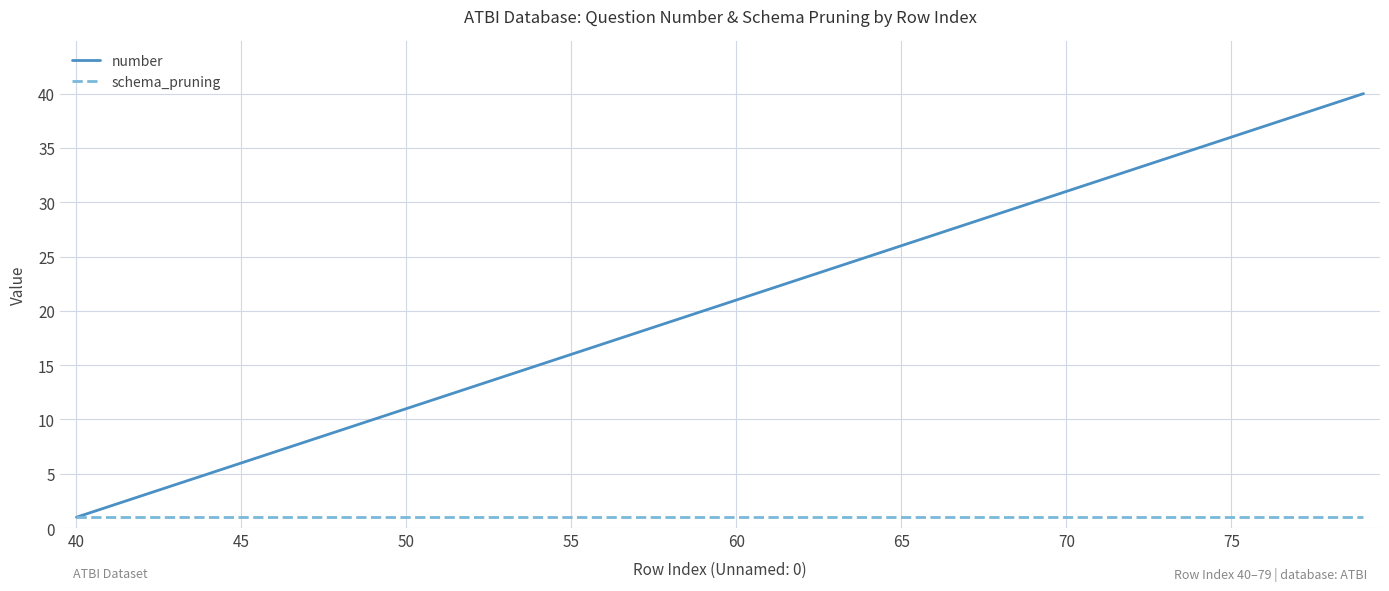

Which series has the widest spread of values?

number